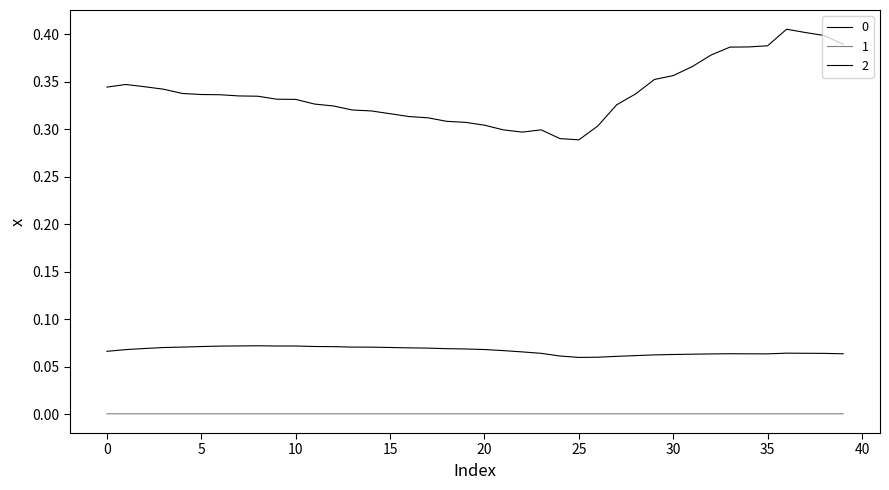

True or false: 2 and 1 intersect in this chart.

False